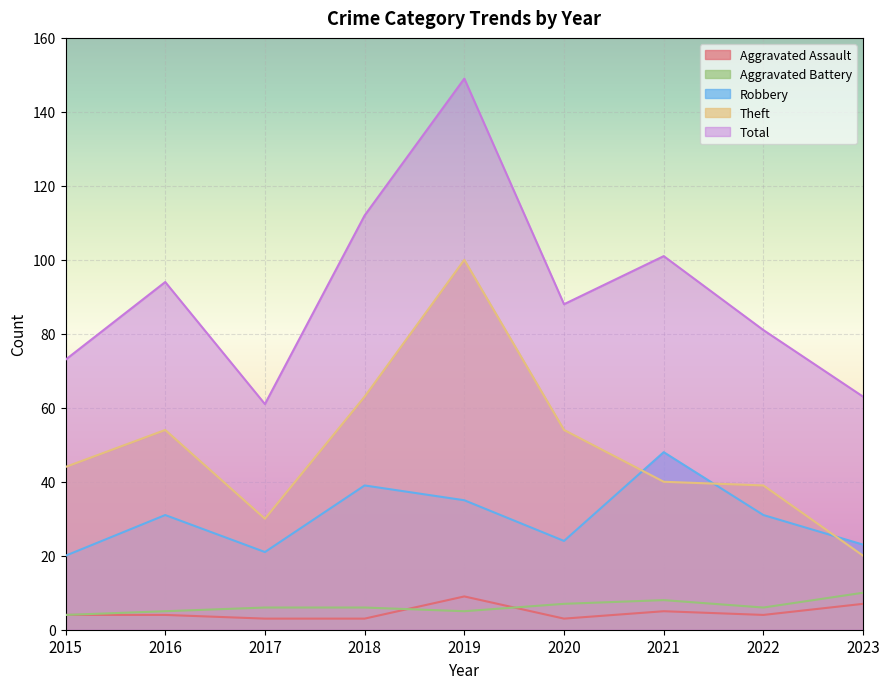

What is the total value across all series at 2018?

223